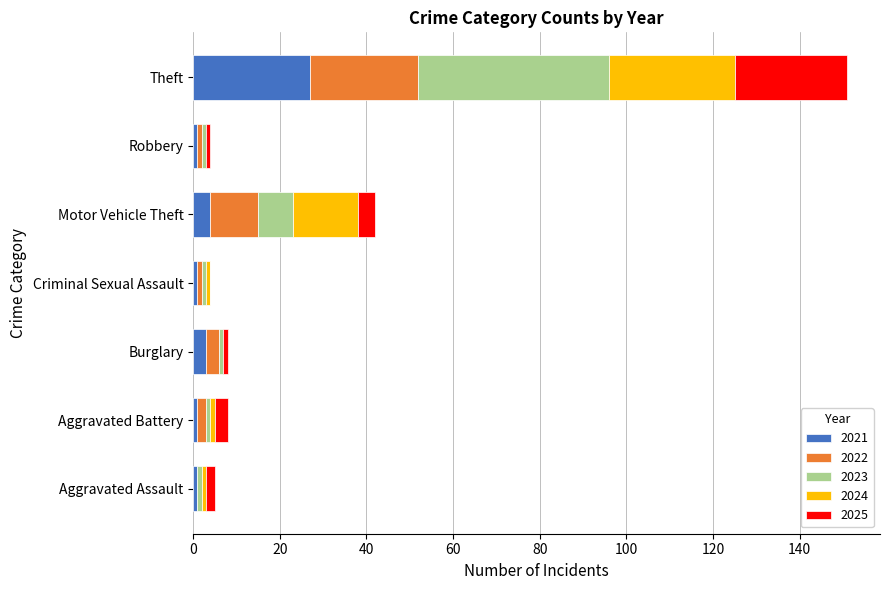

What is the sum of all 2021 values?

38